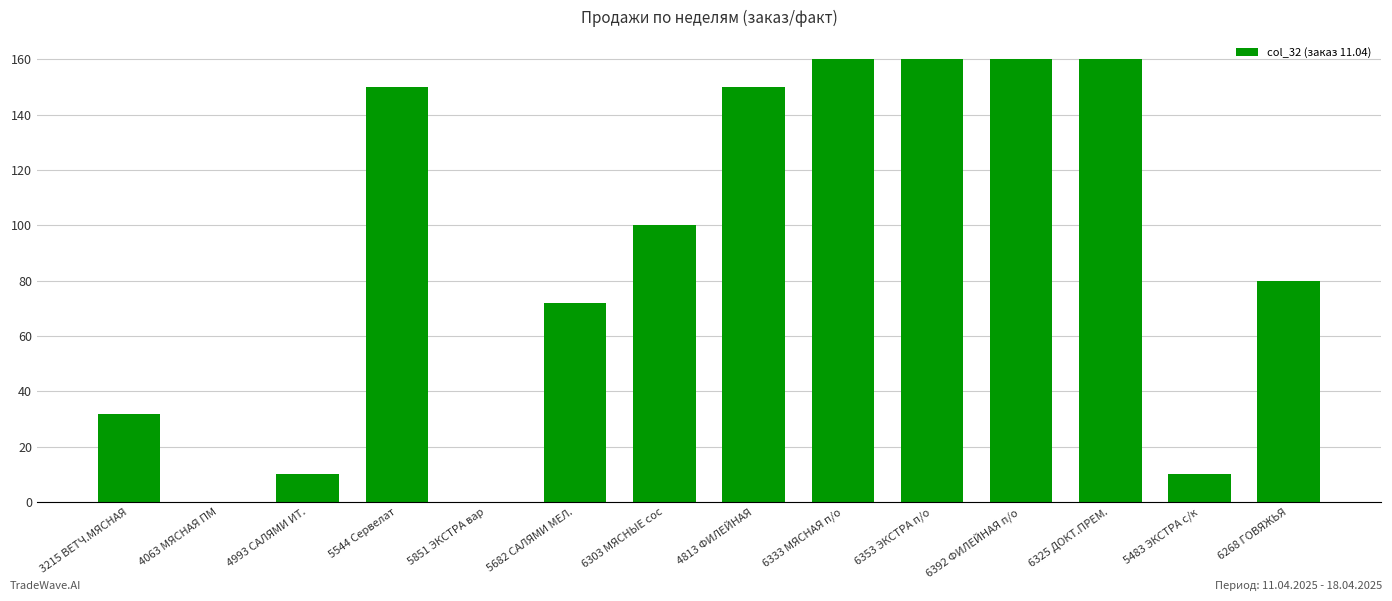

At which label is the value closest to 80?

6268 ГОВЯЖЬЯ